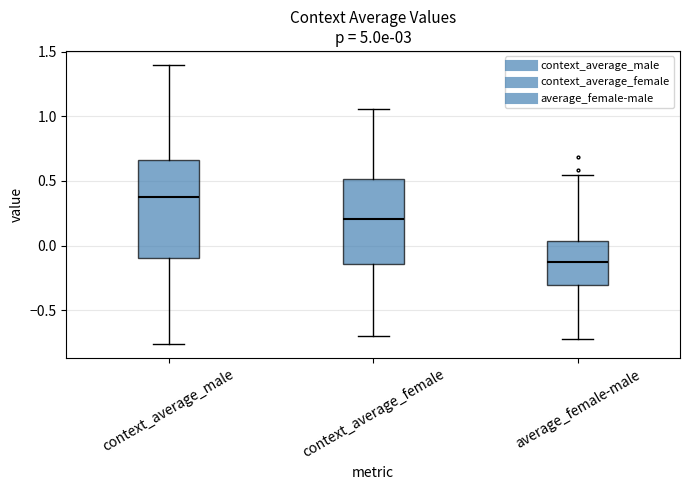

Which box's median line is the highest?

context_average_male